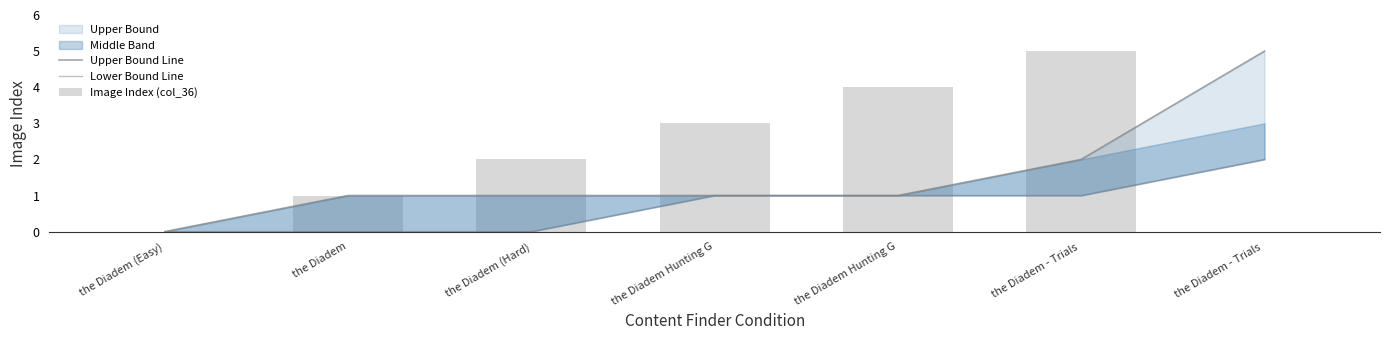

Between the Diadem (Hard) and the Diadem Hunting G, which series saw the biggest shift?

Lower Bound Line